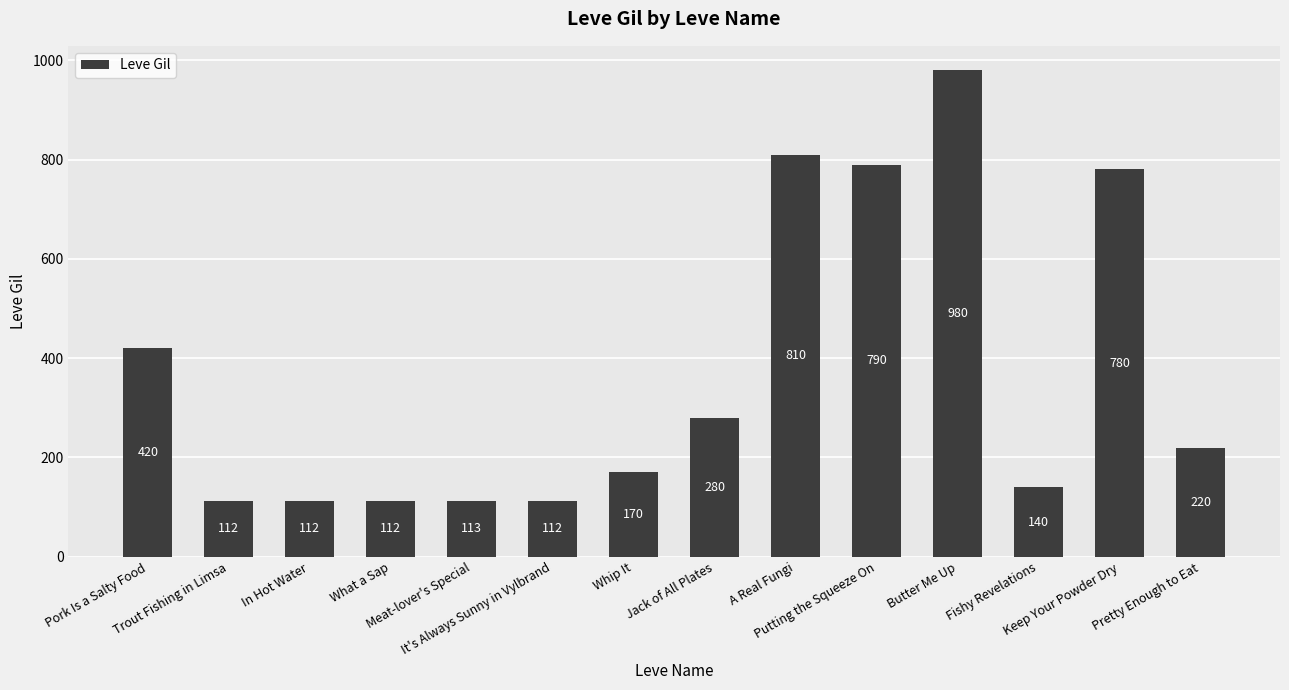

Reading left to right, what are all the values shown in this chart?

420	112	112	112	113	112	170	280	810	790	980	140	780	220